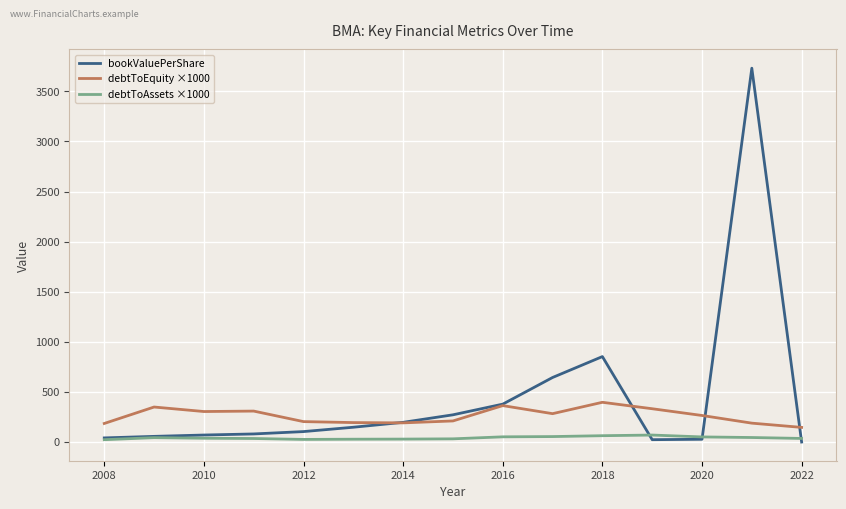

True or false: debtToEquity ×1000 and debtToAssets ×1000 intersect in this chart.

False